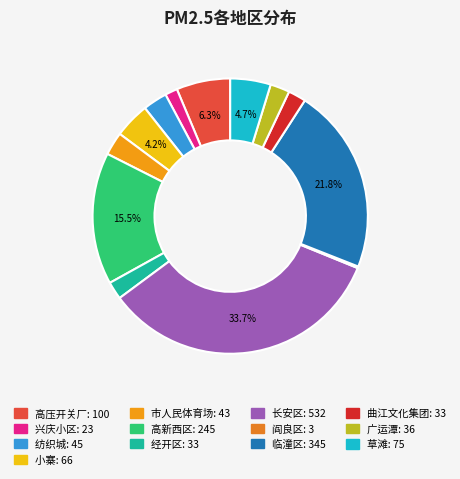

Combined, what portion of the pie is 高新西区 and 高压开关厂?

21.8%